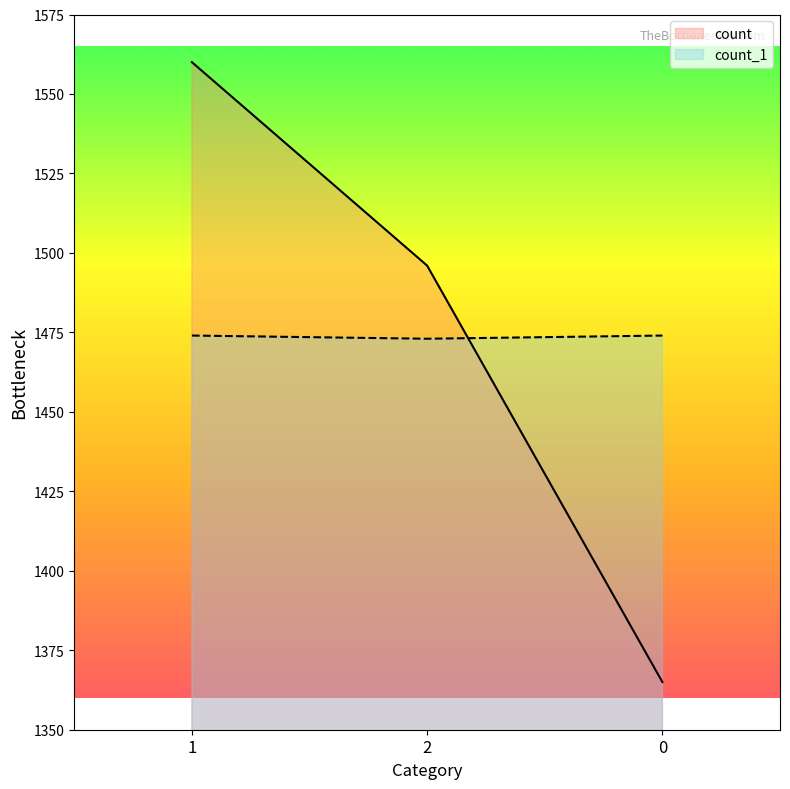

The count_1 series shows 2601 at 2. True or false?

False